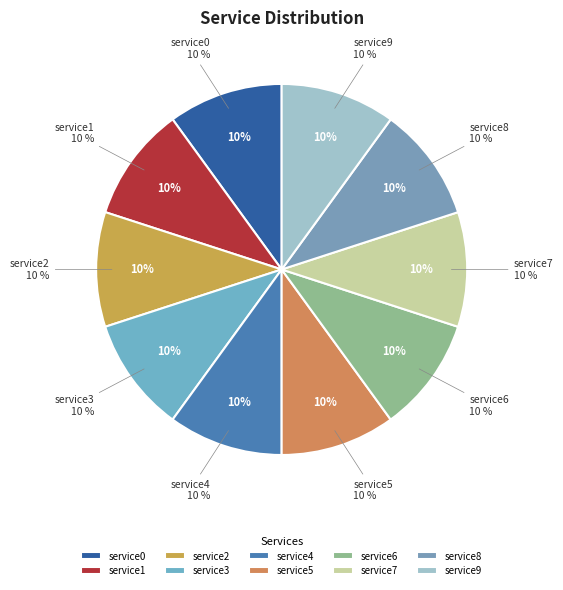

Combined, do service1 and service7 account for over 50%?

No